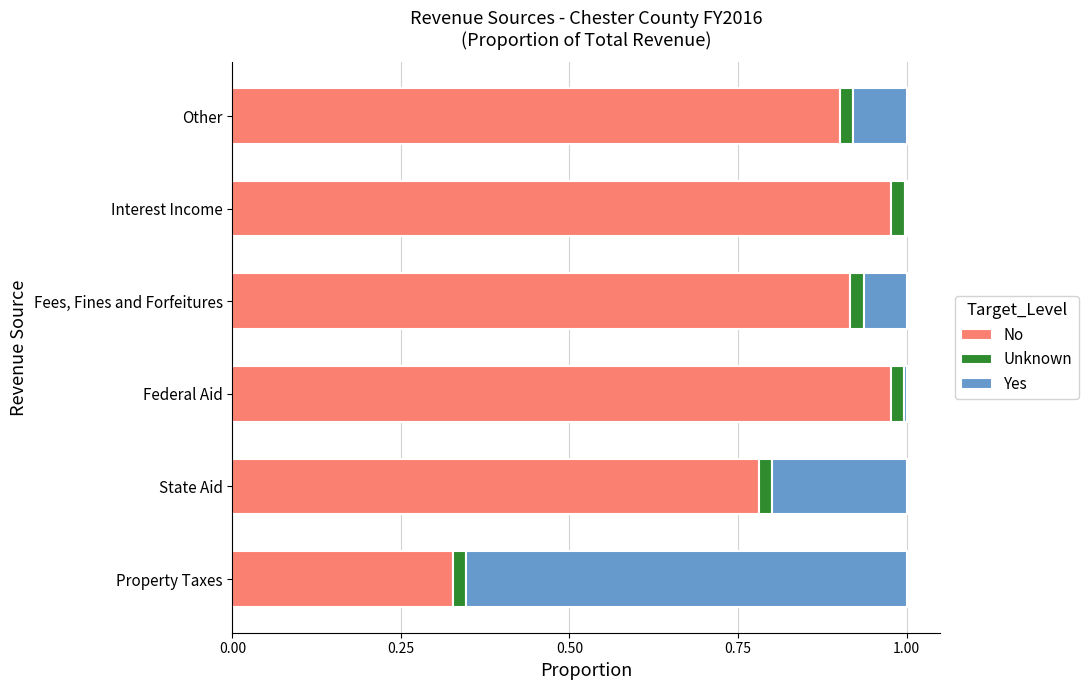

What position from the right is 0.75?

3